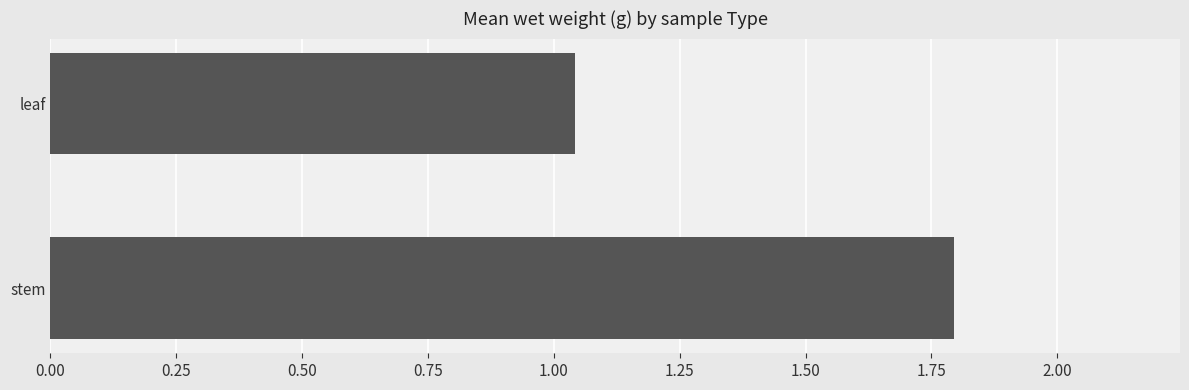

What is the change in value from stem to leaf?

-0.8